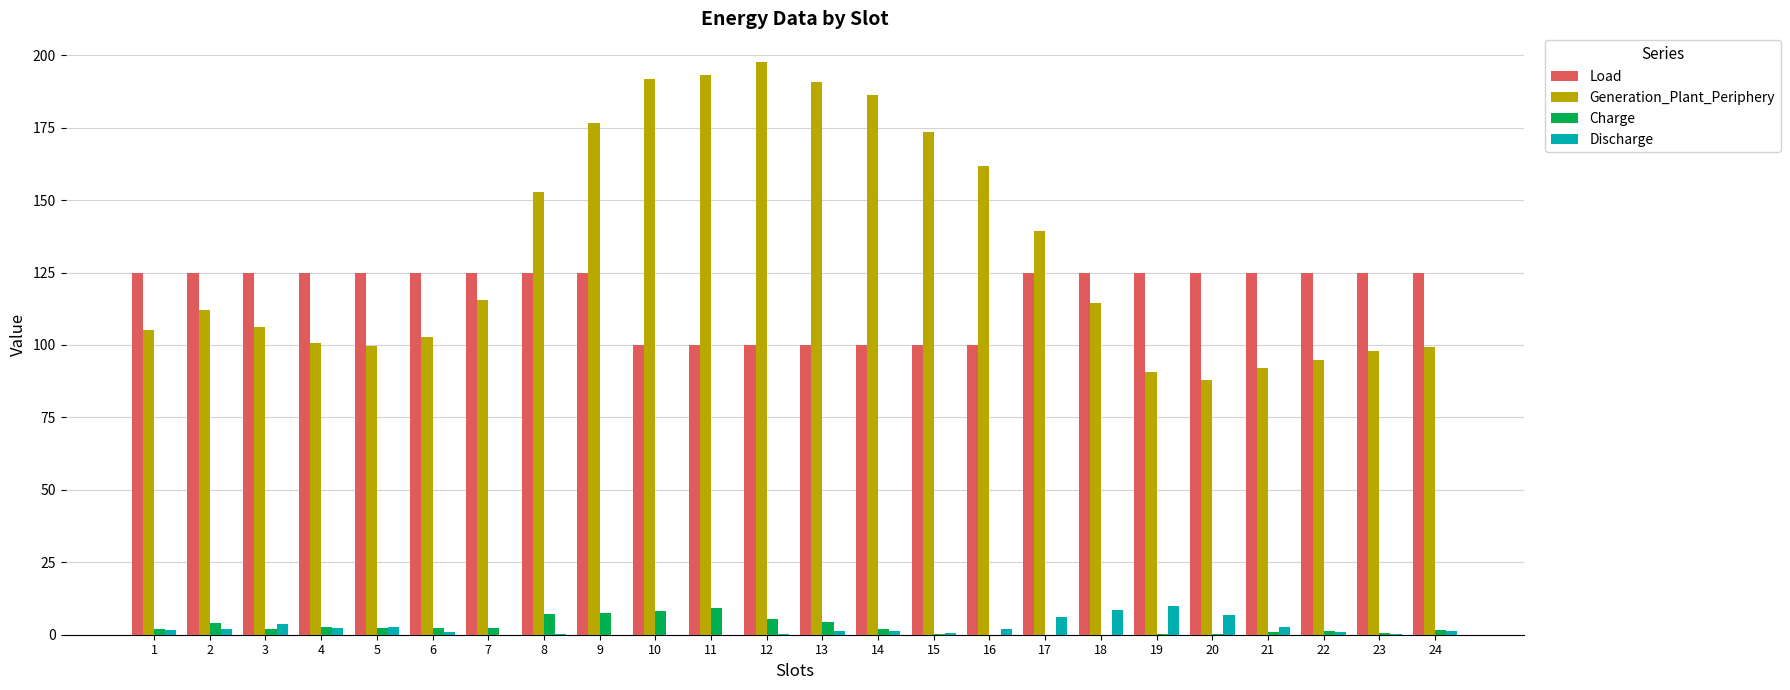

Between 14 and 20, which series saw the biggest shift?

Generation_Plant_Periphery